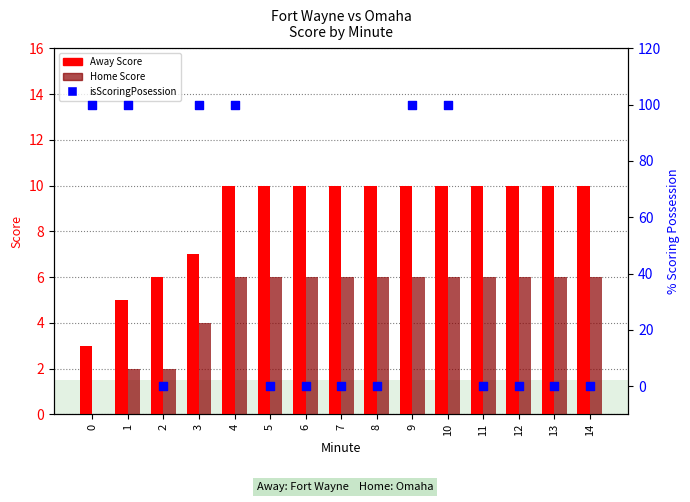

What is the total value across all series at 11?

16